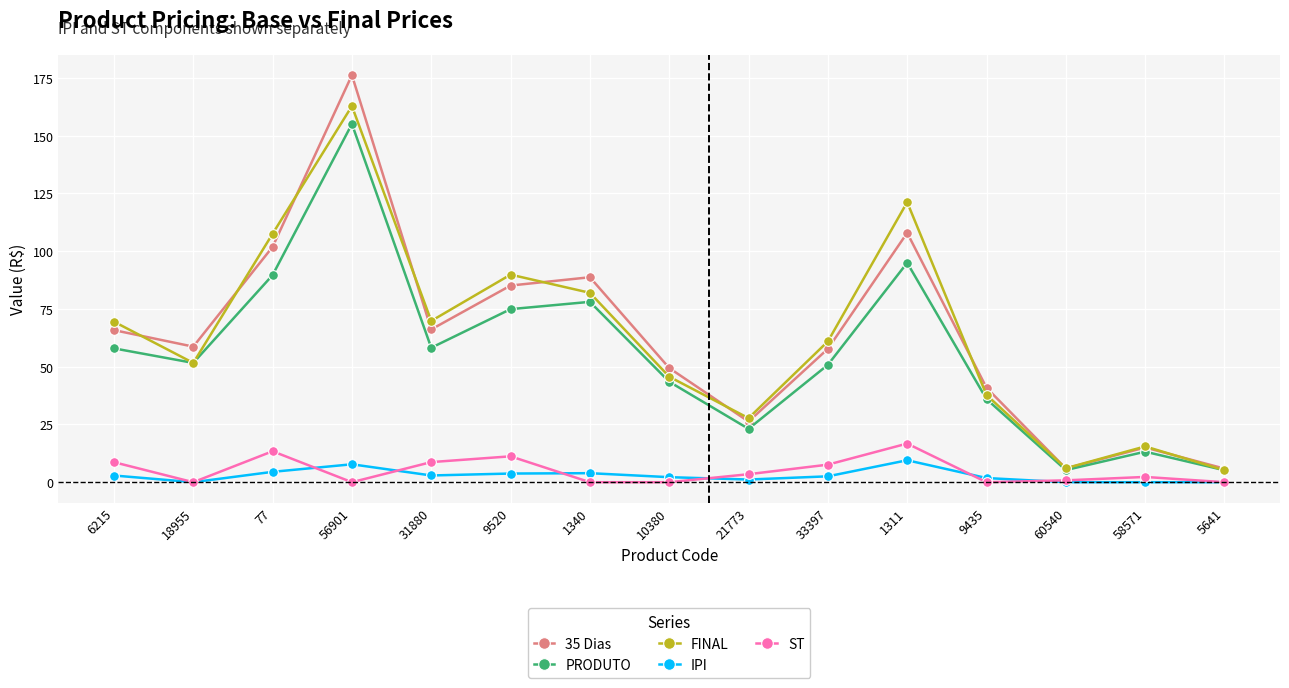

Is it true that 35 Dias equals 12.4 at 10380?

False